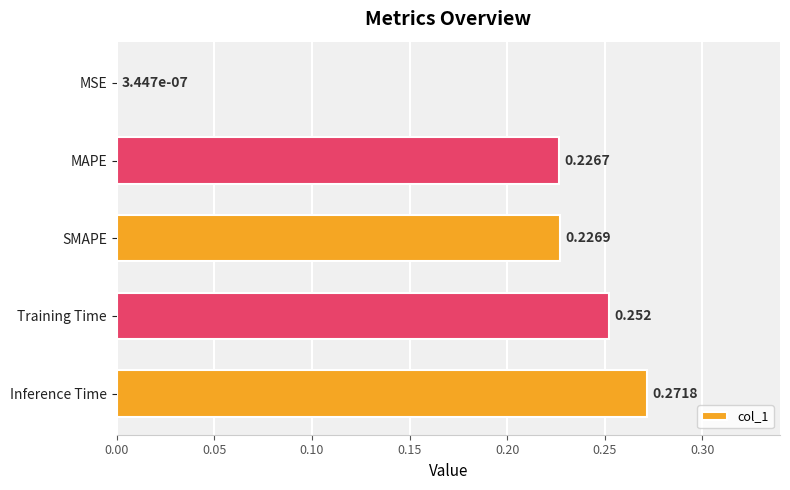

At which label is the value closest to 0?

MSE